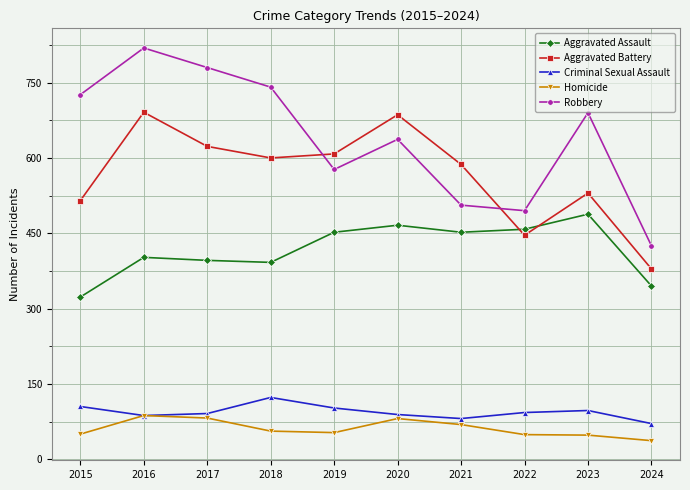

How many interior local peaks does the Aggravated Battery series have?

3